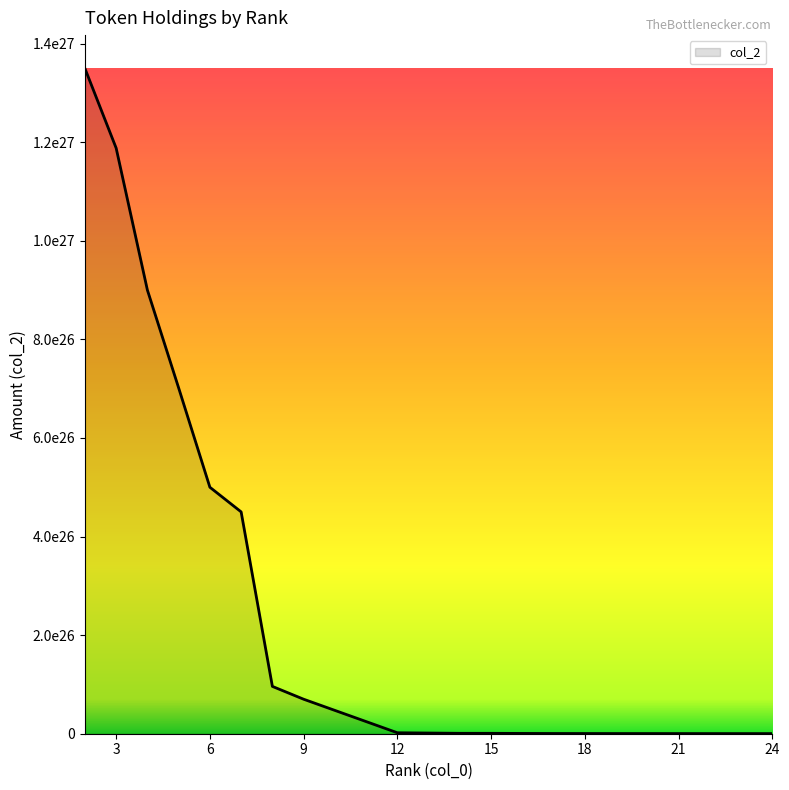

Reading right to left, what are all the values shown in this chart?

230671287128720012214272	249999999999999995805696	269999999999999987417088	300000000000000008388608	350000000000000020971520	350000000000000020971520	399999999999999966445568	449999999999999979028480	600182900261260009406464	794805480093779975208960	807276119615130006716416	1952422143100000030162944	69999999999999999899336704	95999999999999998389387264	449999999999999978491609088	500000000000000006643777536	701499999999999962729414656	899999999999999956983218176	1188000000000000003690987520	1349700000000000008011120640